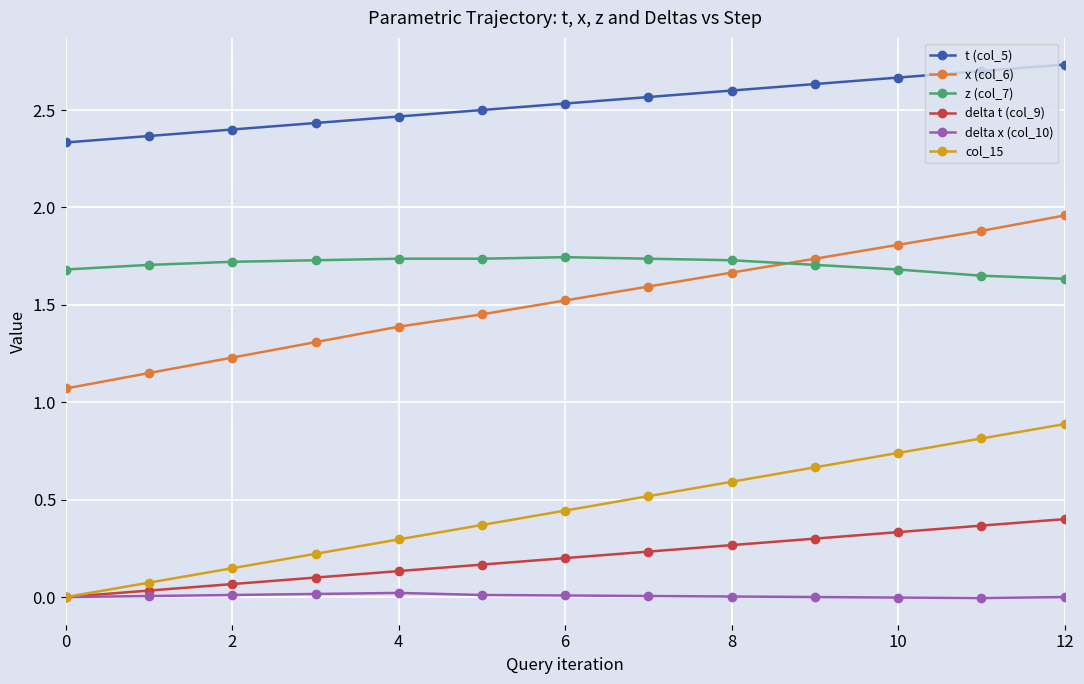

Which series has the widest spread of values?

x (col_6)